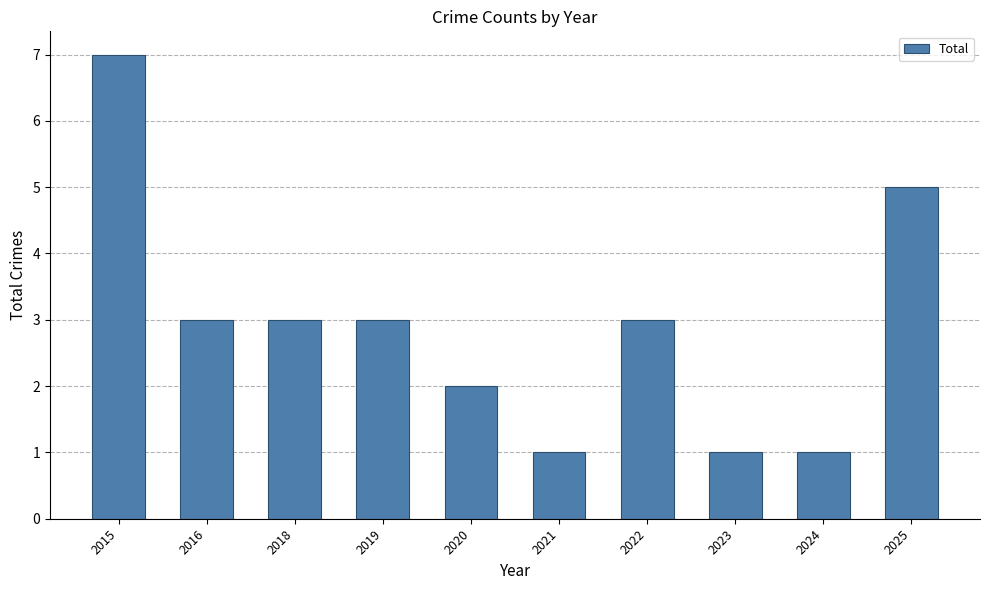

True or false: the data shows 8 at 2025.

False